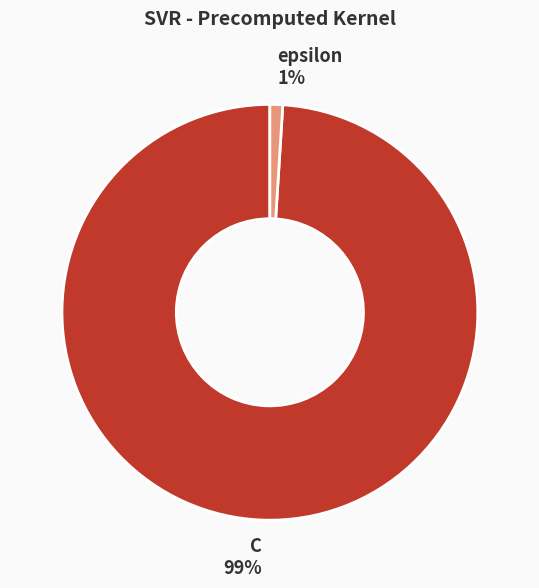

What percentage is the C slice, to the nearest percent?

99%